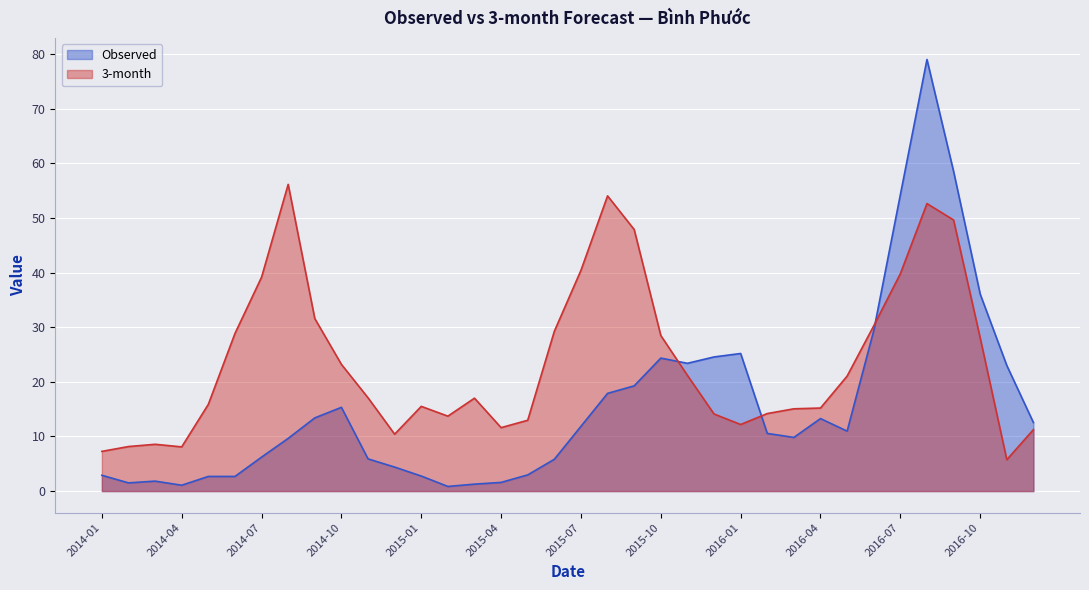

Rank the series by their maximum value, from lowest to highest.

3-month, Observed